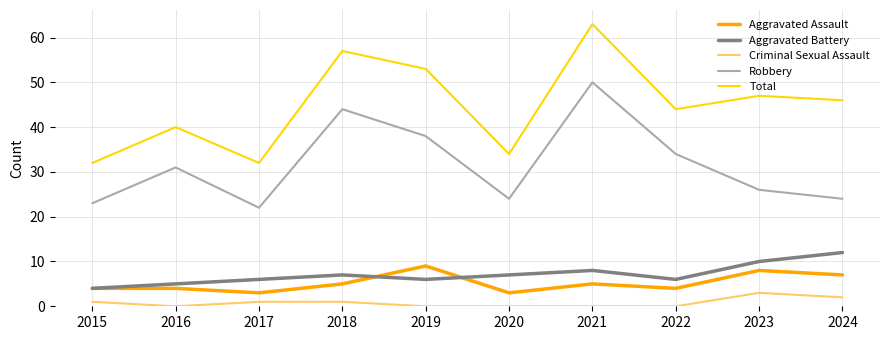

How many interior local peaks does the Aggravated Battery series have?

2